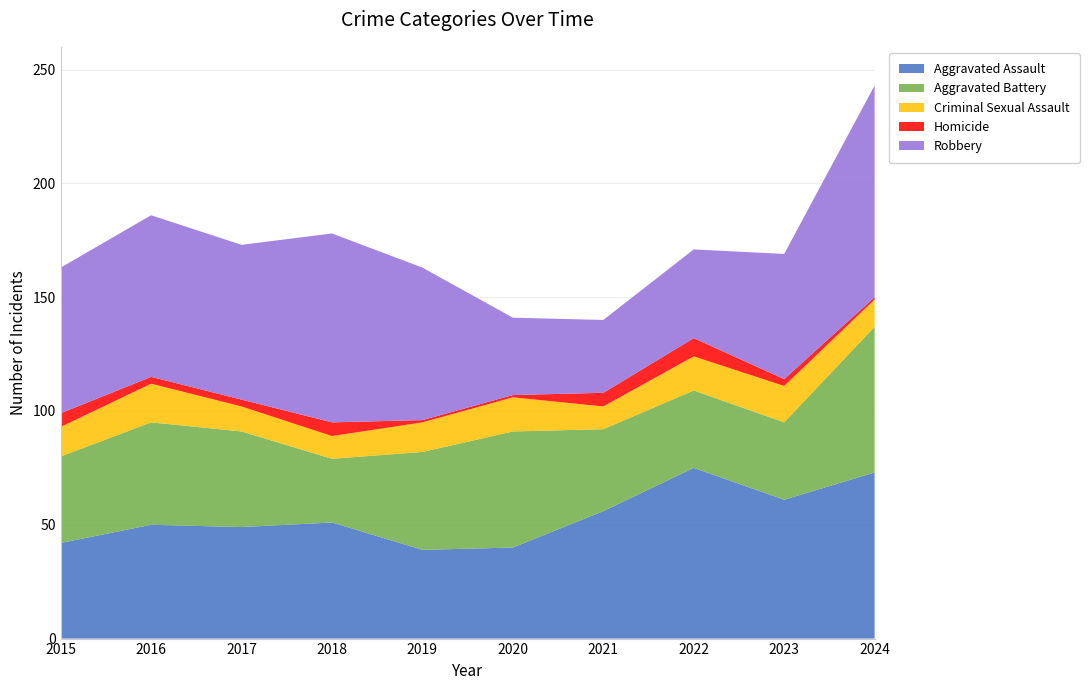

Reading left to right, extract all data points from this chart.

Aggravated Assault: 2015=42	2016=50	2017=49	2018=51	2019=39	2020=40	2021=56	2022=75	2023=61	2024=73
Aggravated Battery: 2015=38	2016=45	2017=42	2018=28	2019=43	2020=51	2021=36	2022=34	2023=34	2024=64
Criminal Sexual Assault: 2015=13	2016=17	2017=11	2018=10	2019=13	2020=15	2021=10	2022=15	2023=16	2024=12
Homicide: 2015=6	2016=3	2017=3	2018=6	2019=1	2020=1	2021=6	2022=8	2023=3	2024=1
Robbery: 2015=64	2016=71	2017=68	2018=83	2019=67	2020=34	2021=32	2022=39	2023=55	2024=93